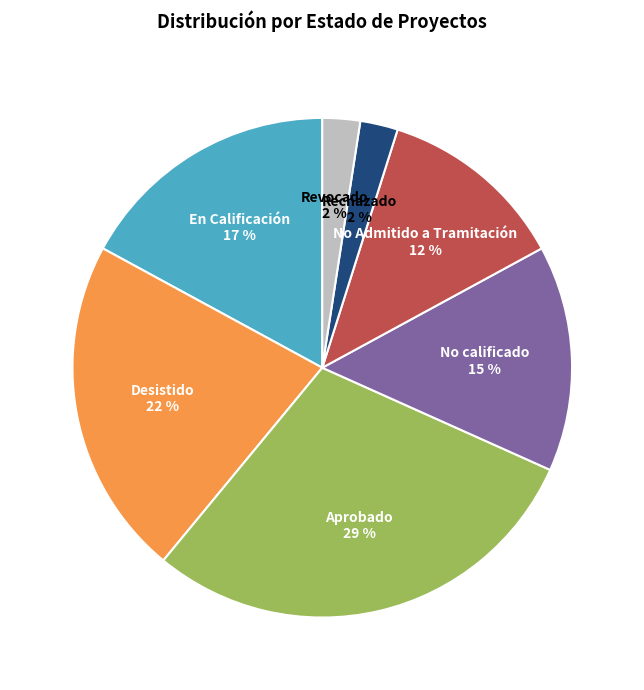

Between Aprobado and No Admitido a Tramitación, which is larger?

Aprobado